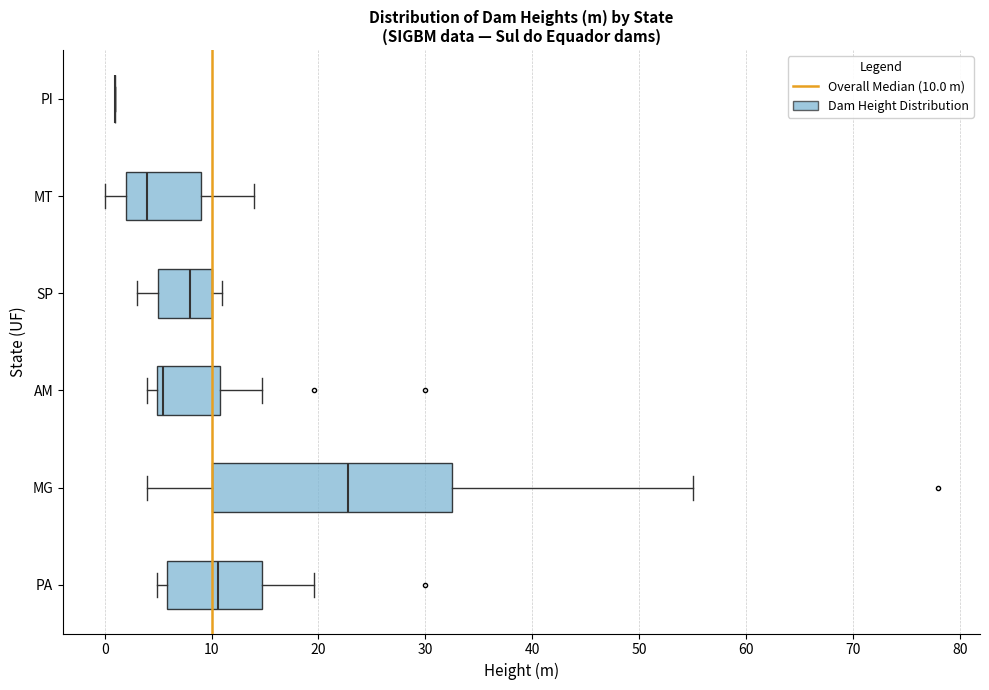

Where does the left whisker of the box for MG end on the x-axis? The values are not printed on the chart, so give them approximately, as read against the axis.

4